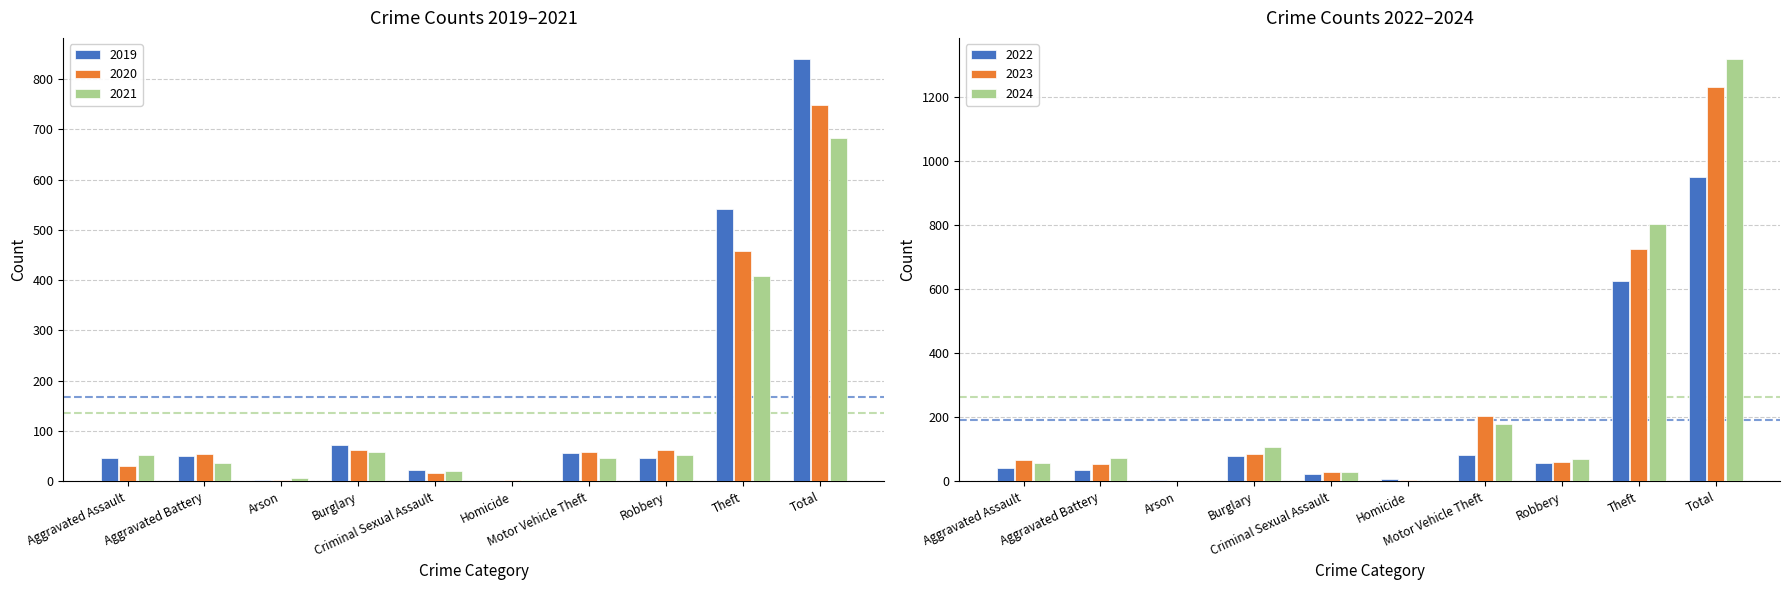

What is the difference between the maximum and minimum values in the 2021 series?

681